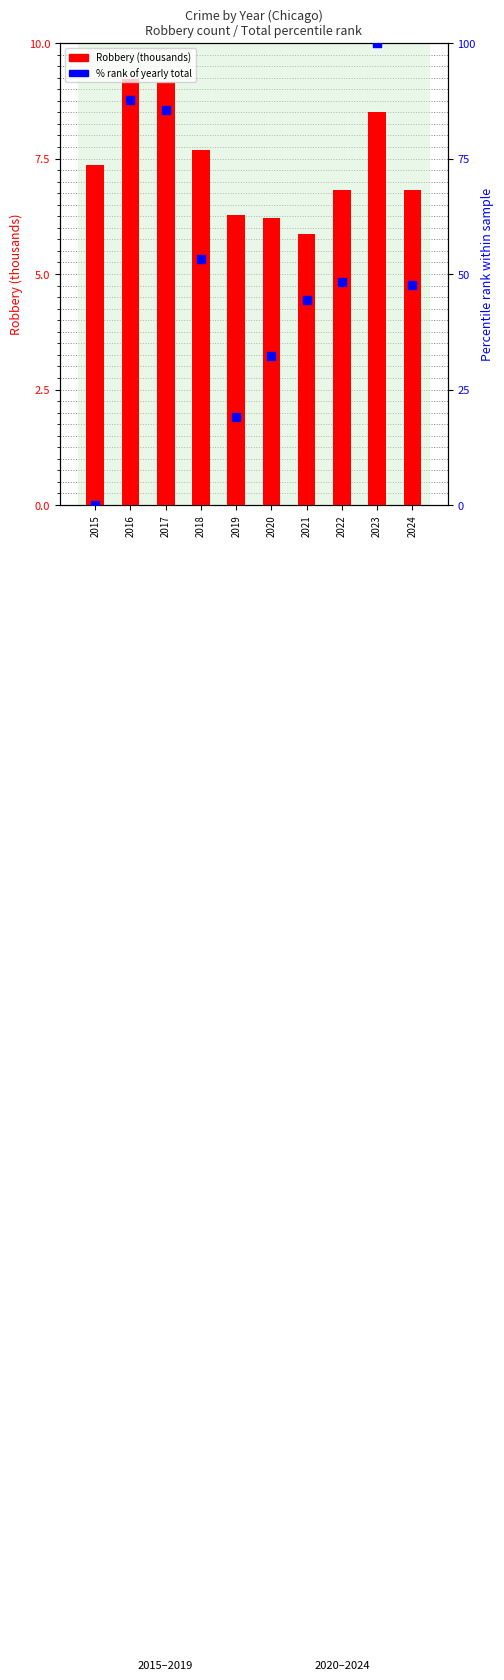

At how many categories does at least one series exceed 24?

8